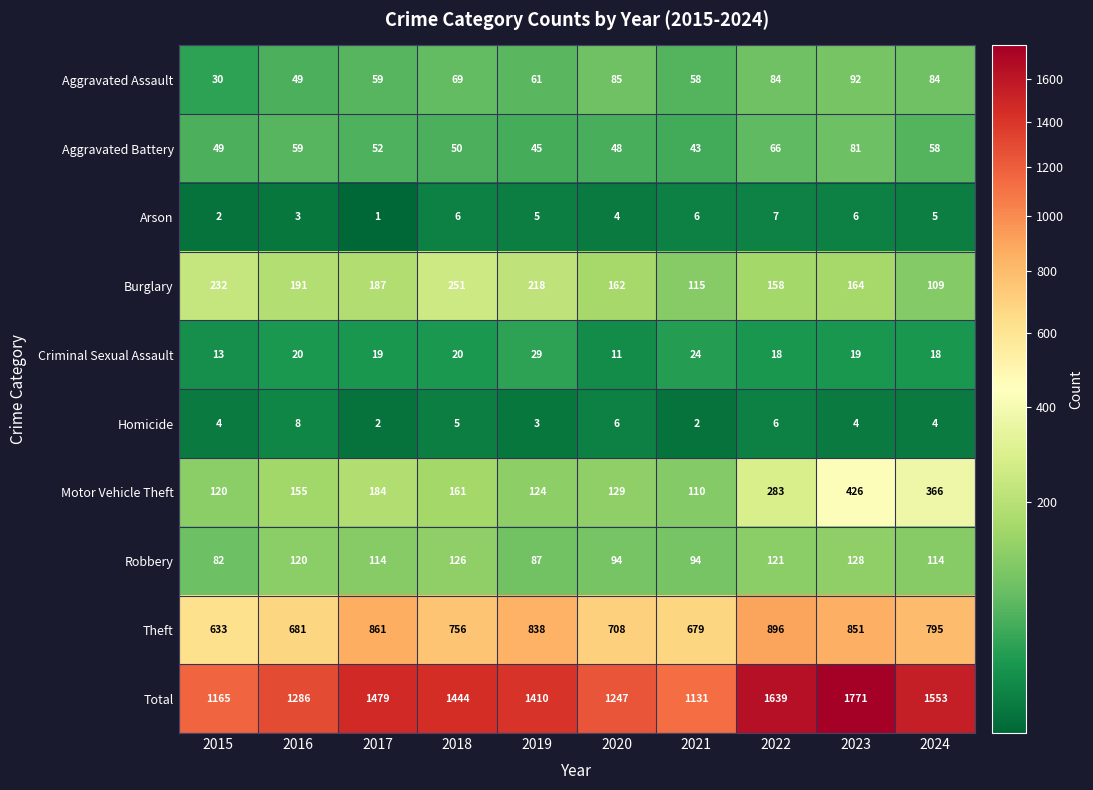

Which series has the largest total across all categories?

Total